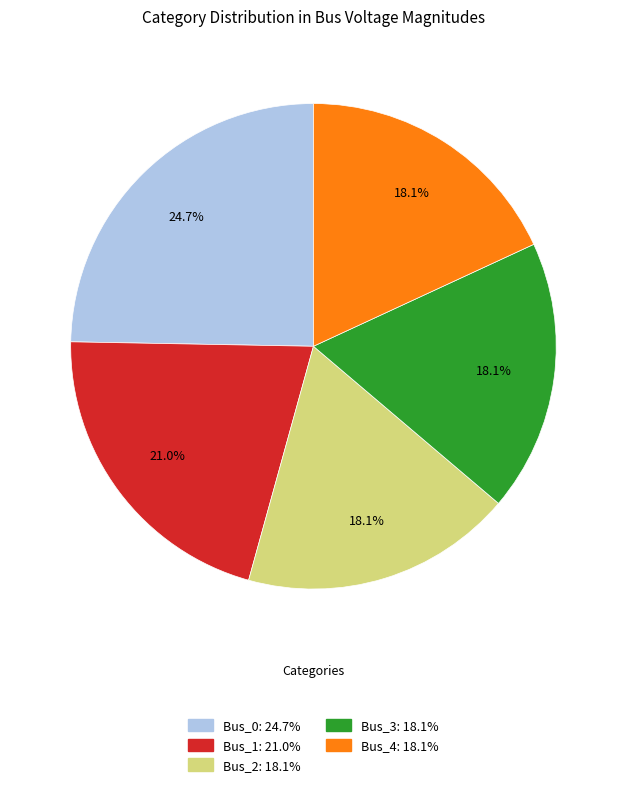

Which has a higher value, Bus_1 or Bus_4?

Bus_1